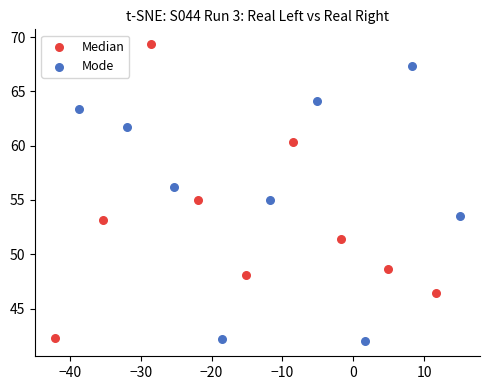

Which series has the largest Y range (max minus min)?

Median